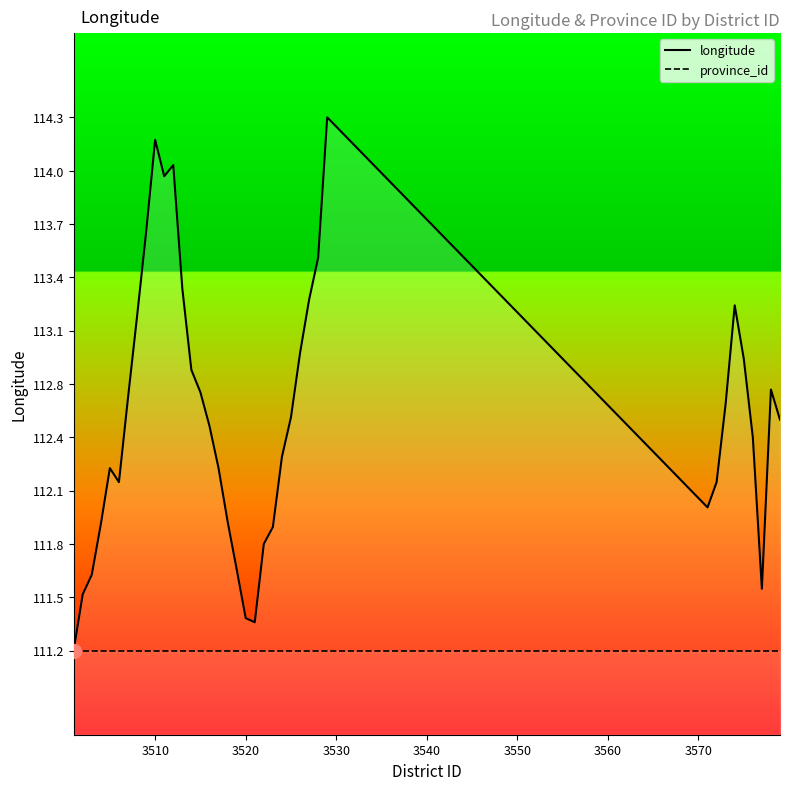

Does the chart have visible grid lines?

No